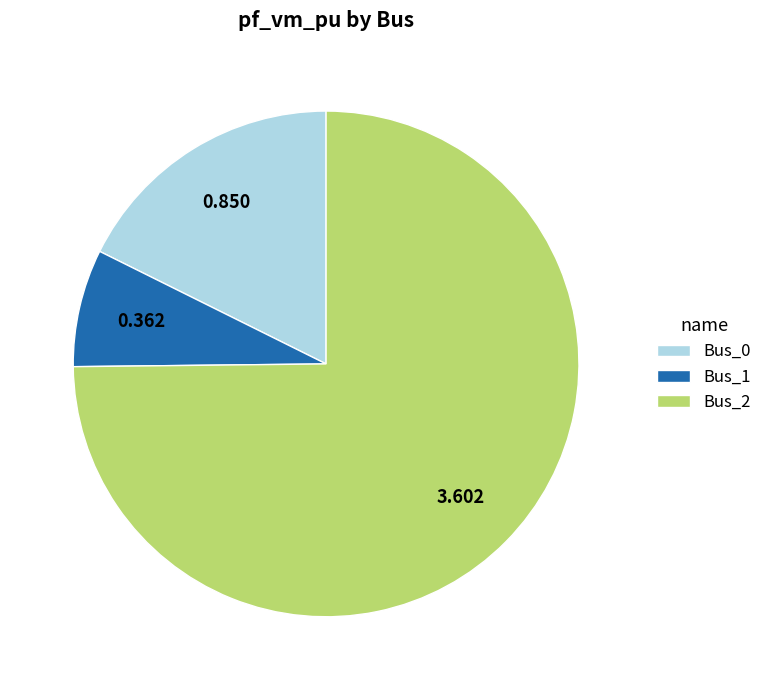

Do Bus_1 and Bus_0 together represent more than half of the pie?

No